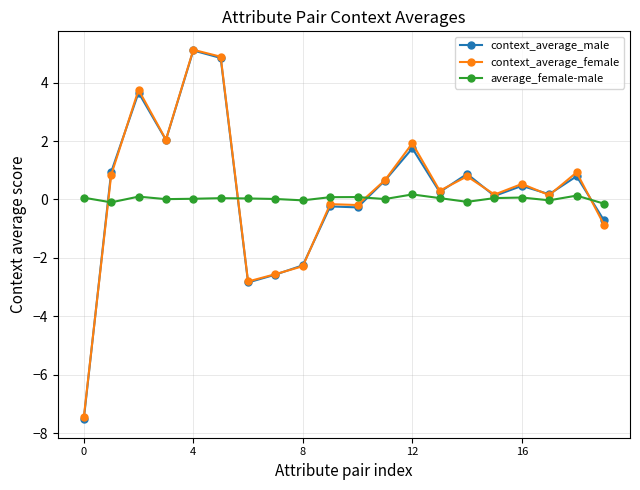

What is the value of the context_average_female point at the 3rd from the left?

3.8